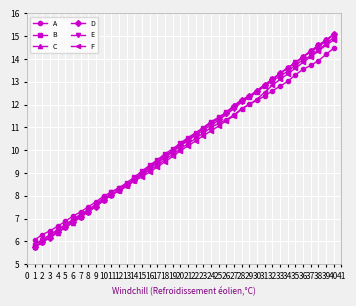

What is the value of the E point at the 32nd from the left?

13.1